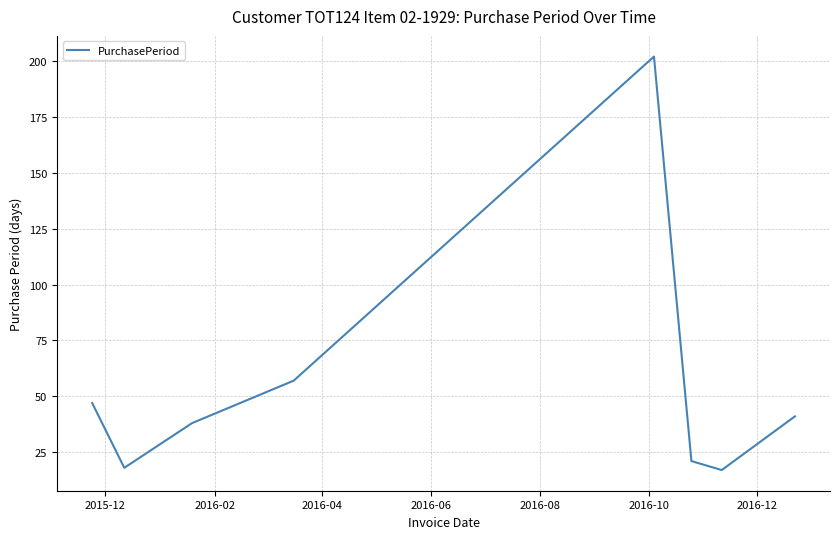

What is the difference between the maximum and minimum values?

185